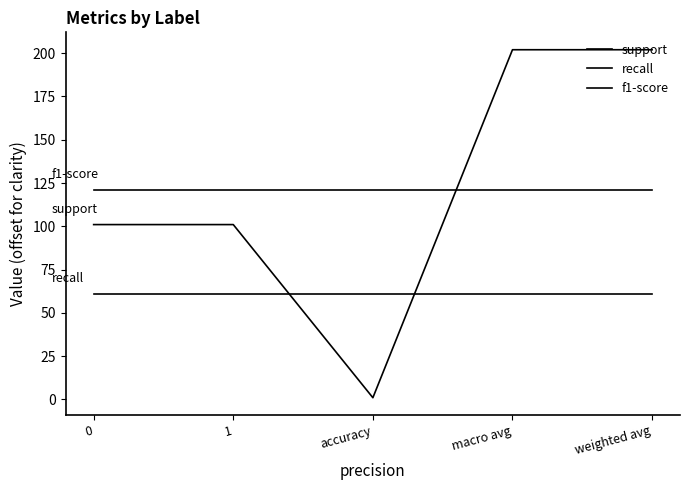

True or false: support has a value of 101 at 0.

True